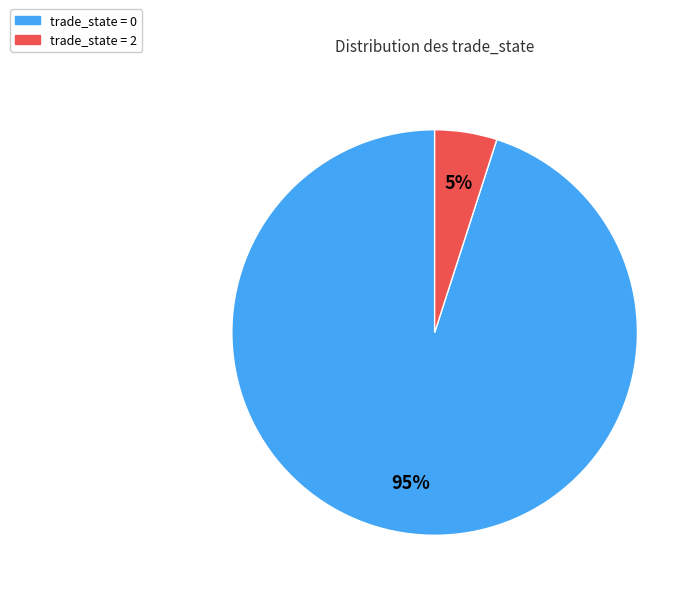

What is the smallest slice in the pie chart?

trade_state = 2